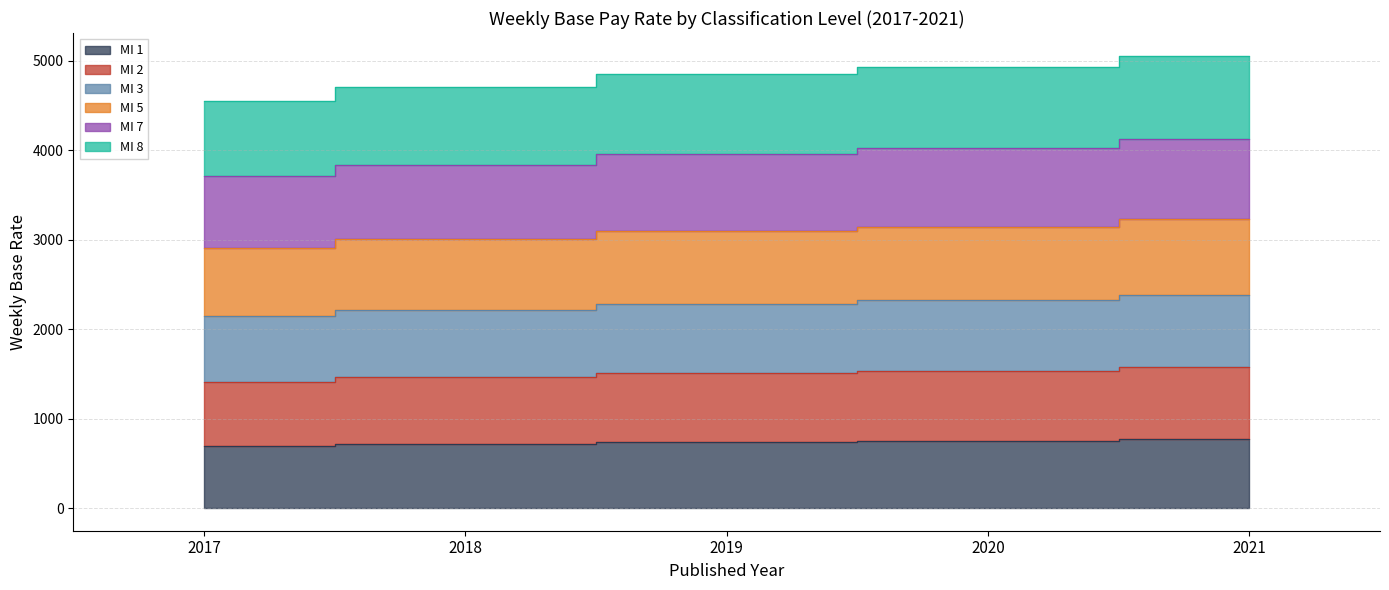

Which series changed the most between 2018 and 2021?

MI 2